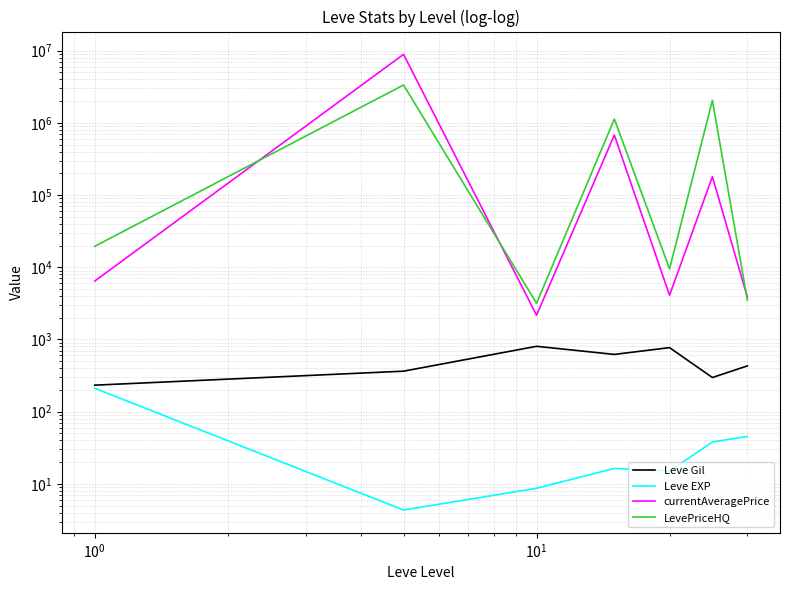

True or false: currentAveragePrice and Leve EXP intersect in this chart.

False